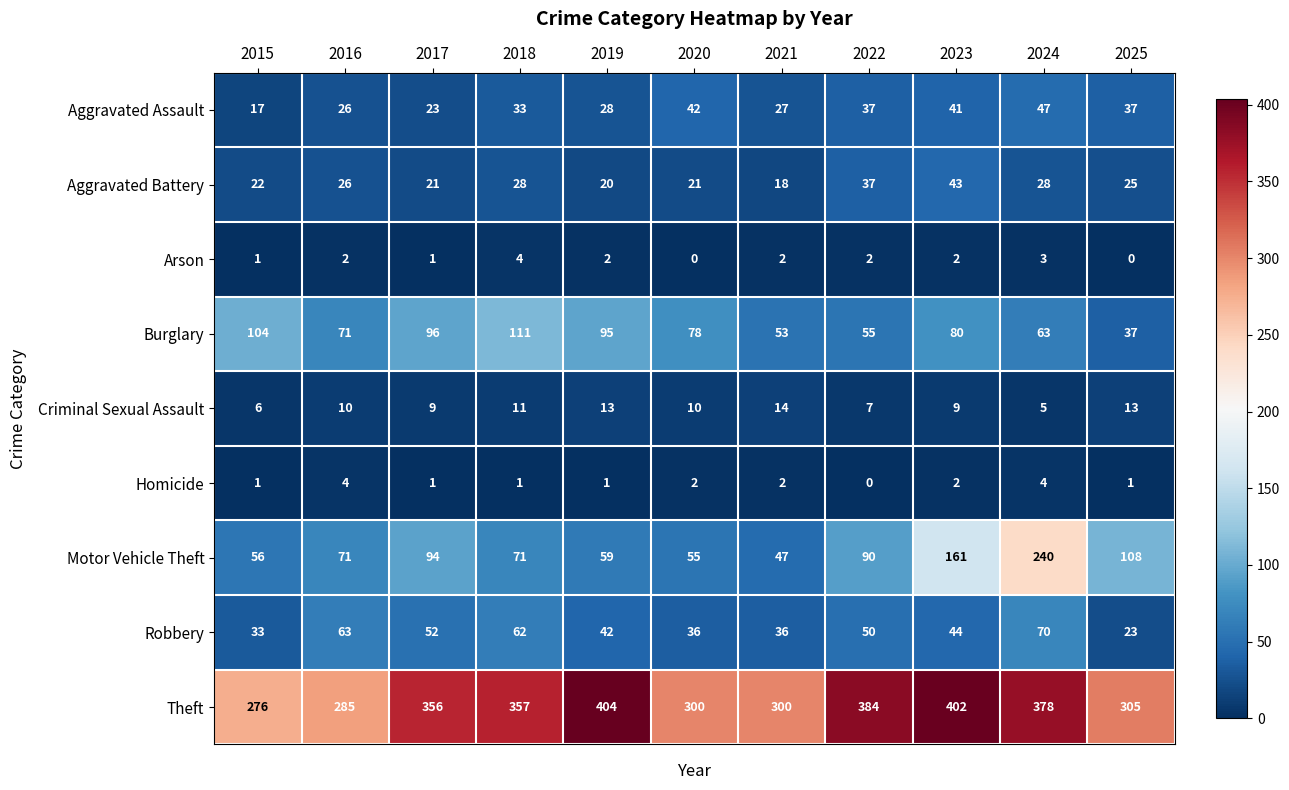

How many series are shown in this chart?

9